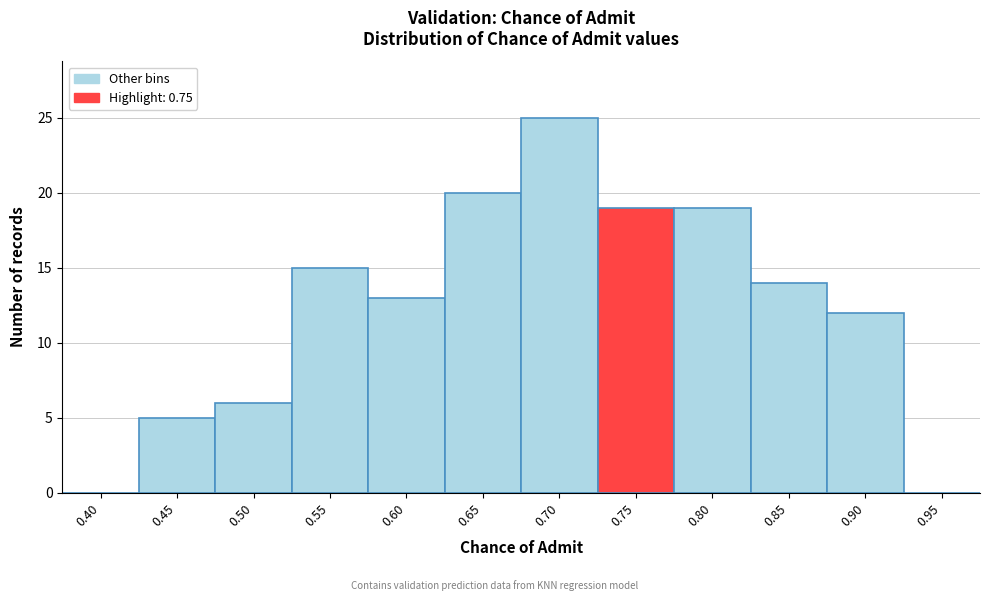

Reading left to right, extract all data points from this chart.

0.40=0	0.45=5	0.50=6	0.55=15	0.60=13	0.65=20	0.70=25	0.75=19	0.80=19	0.85=14	0.90=12	0.95=0